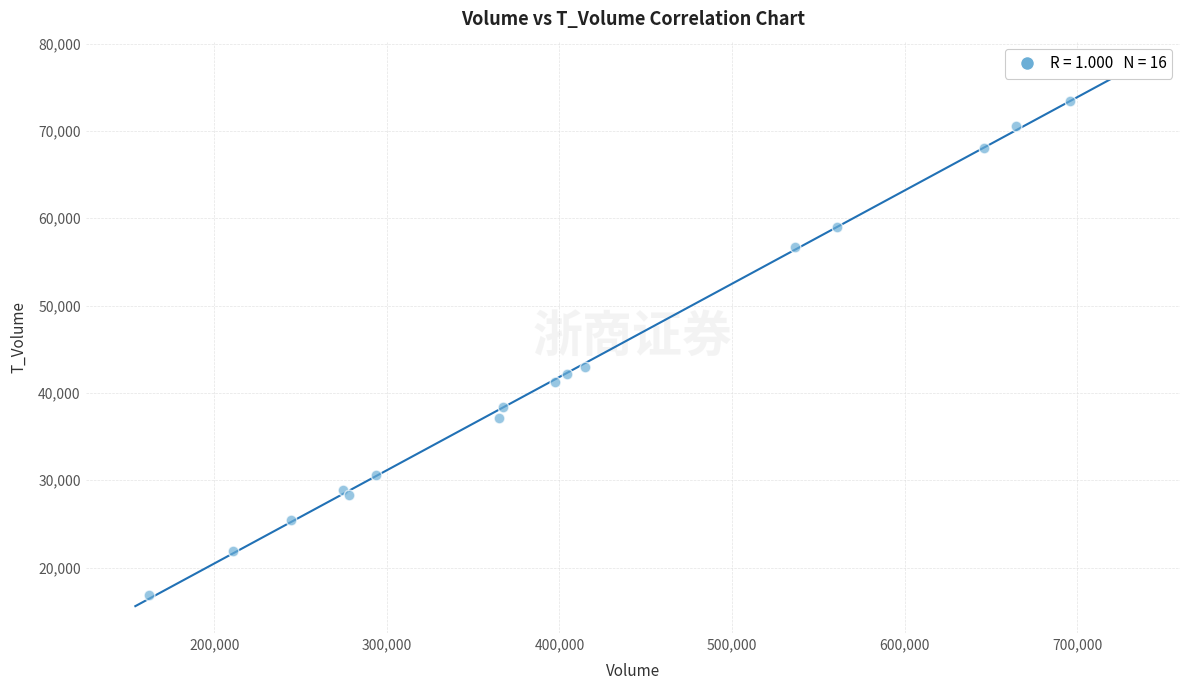

What Y value in the scatter plot is closest to 45103?

42935